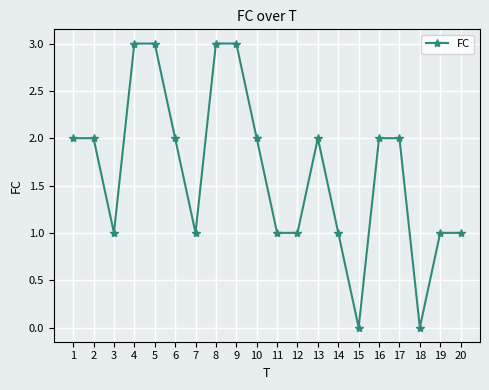

The value at 18 is -1. True or false?

False